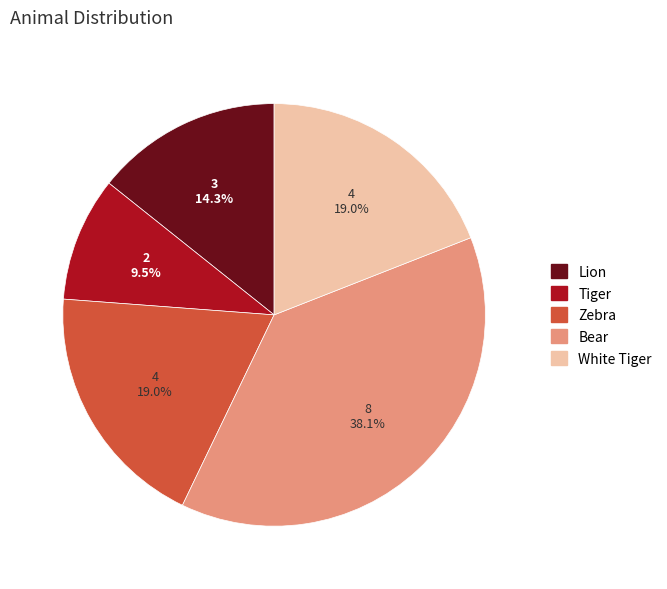

To the nearest percent, what is the difference between the White Tiger and Lion slice percentages?

5%